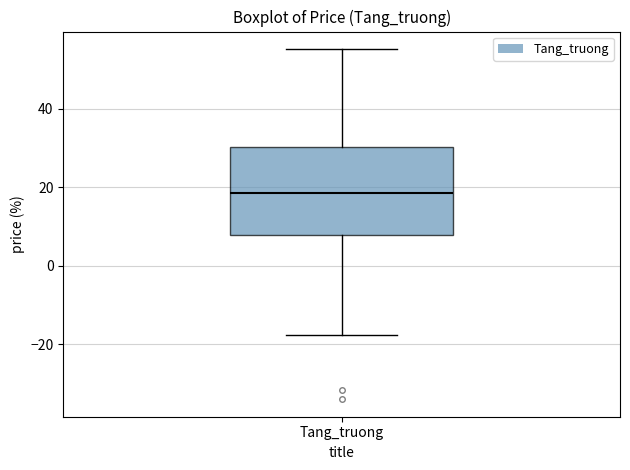

Transcribe this box plot: give where the median line is, the range the box spans, and where the two whiskers end, as read against the y-axis. The values are not printed on the chart, so give them approximately, as read against the axis.

median 18, box 8 to 30, whiskers -18 to 56